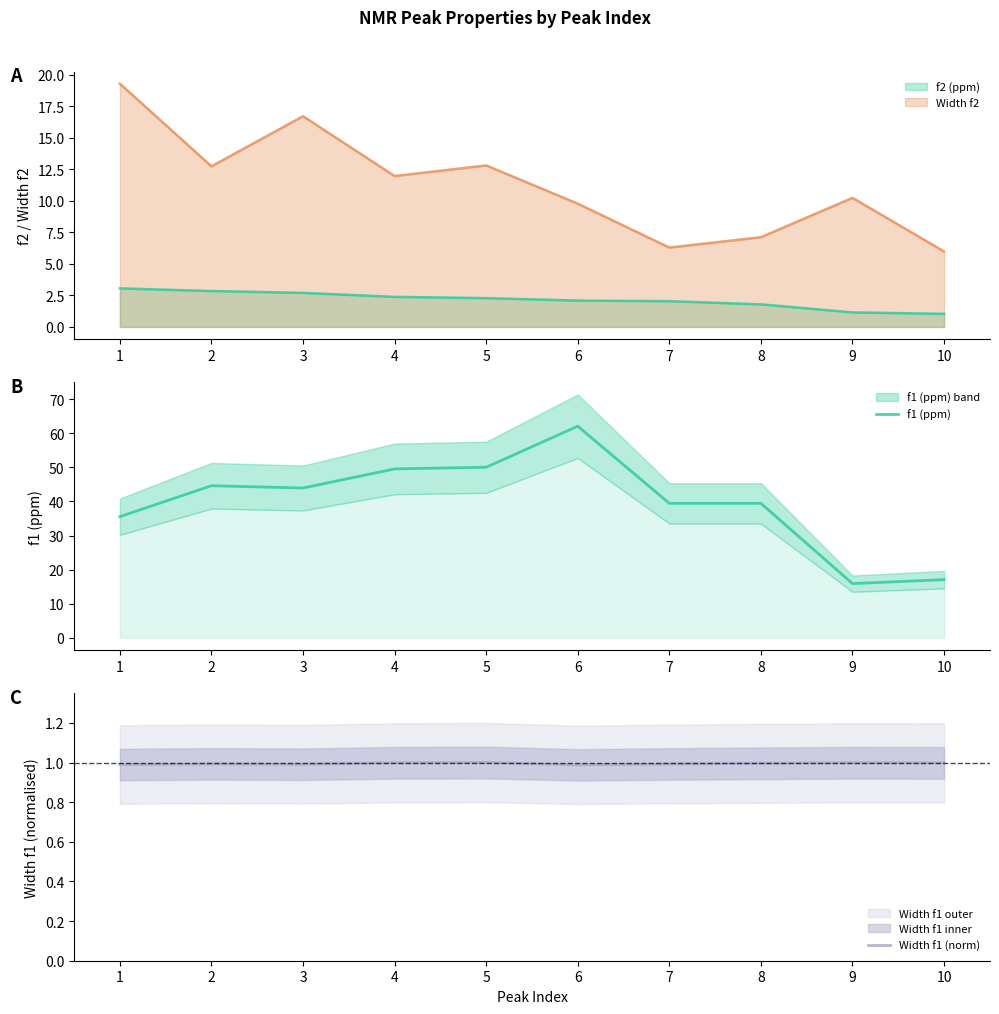

At how many categories does at least one series exceed 22?

8